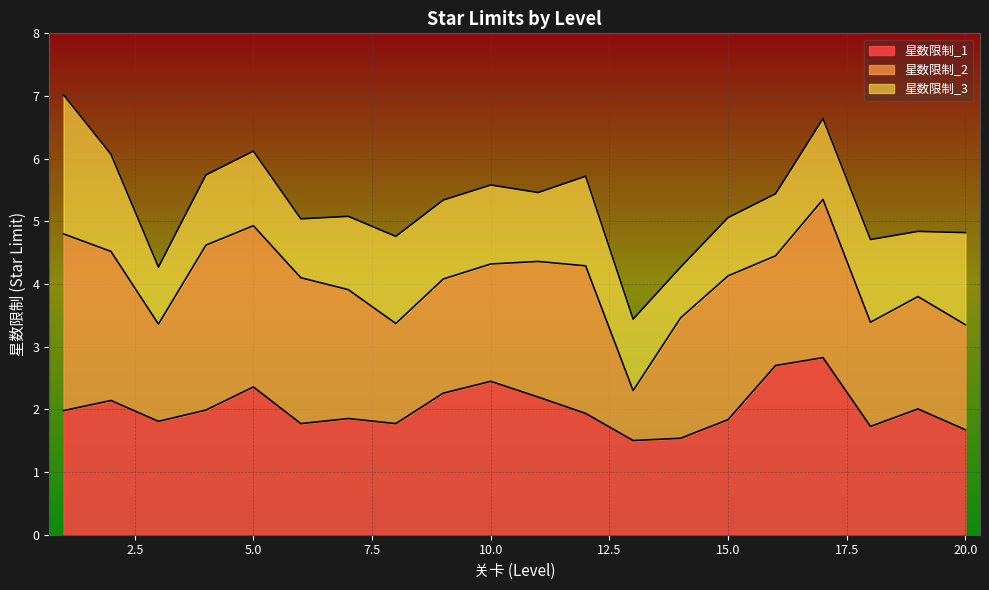

Which category has the lowest value in the 星数限制_2 series?

13